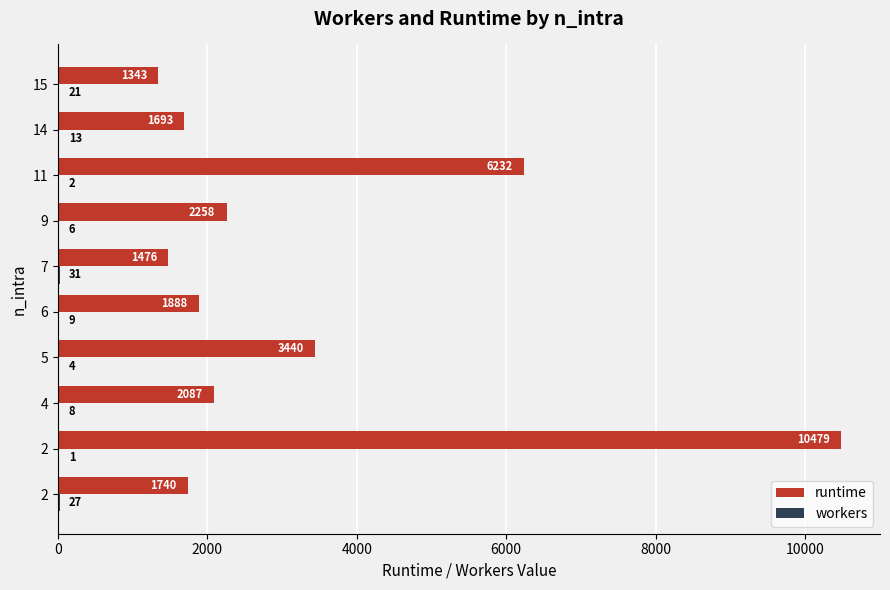

Rank the series by their maximum value, from highest to lowest.

runtime, workers